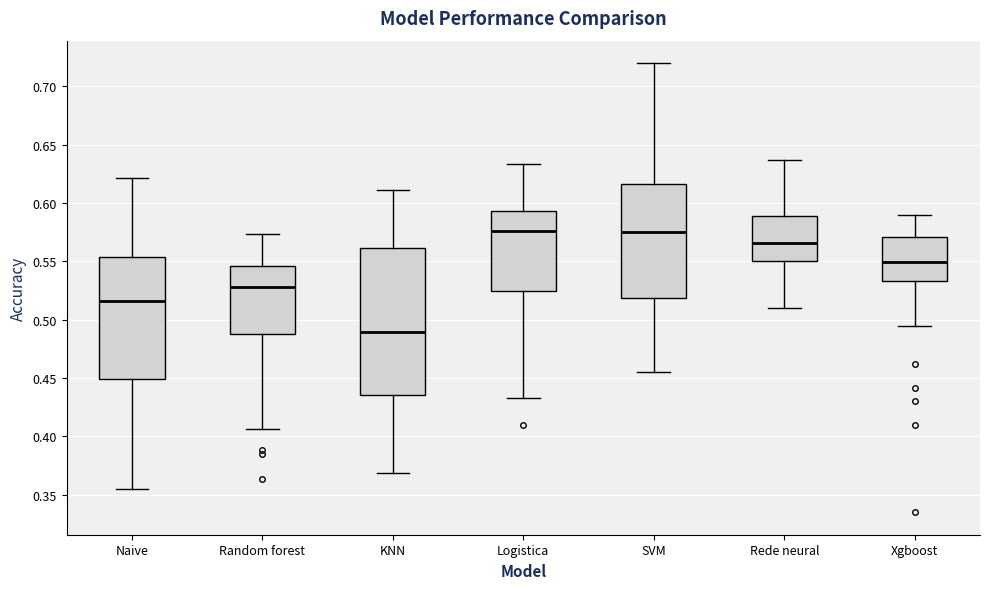

Where does the median line of the box for Logistica sit on the y-axis? The values are not printed on the chart, so give them approximately, as read against the axis.

0.575